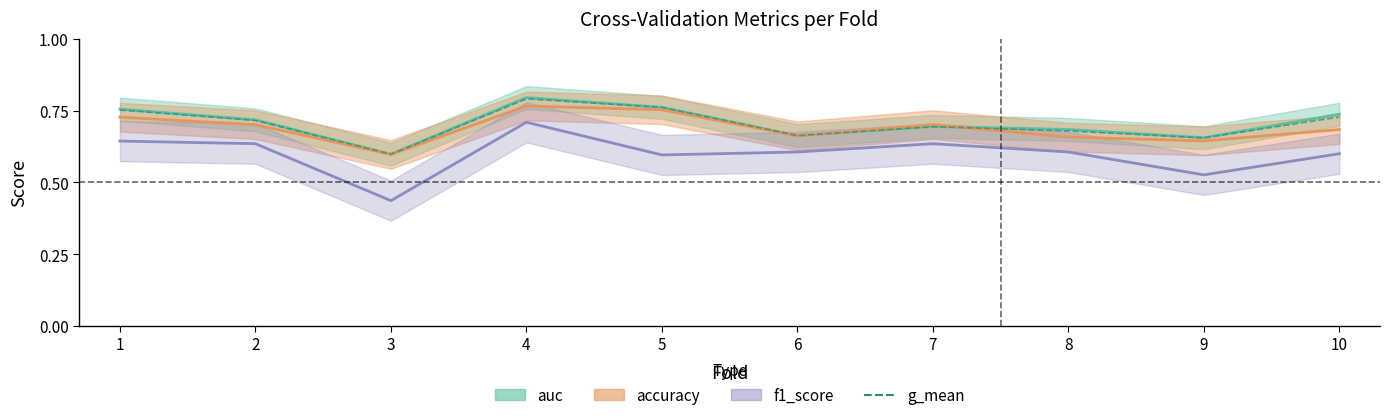

What is the value of the 7th point from the left?

0.7